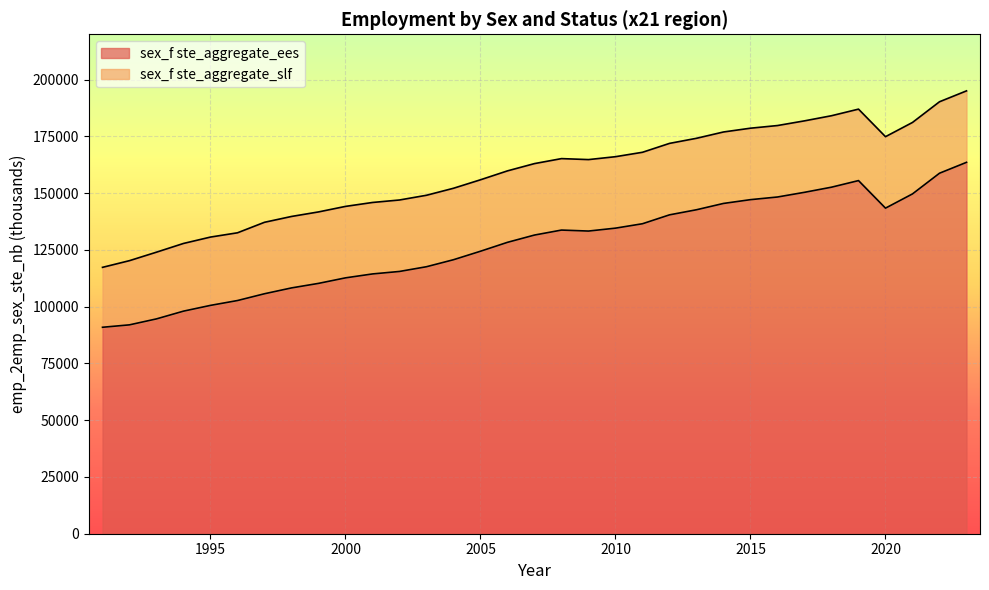

What is the difference between the maximum and minimum values in the sex_f ste_aggregate_ees series?

72657.6